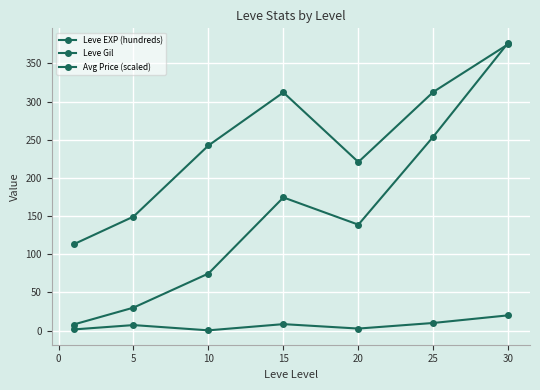

Does the chart have visible grid lines?

Yes